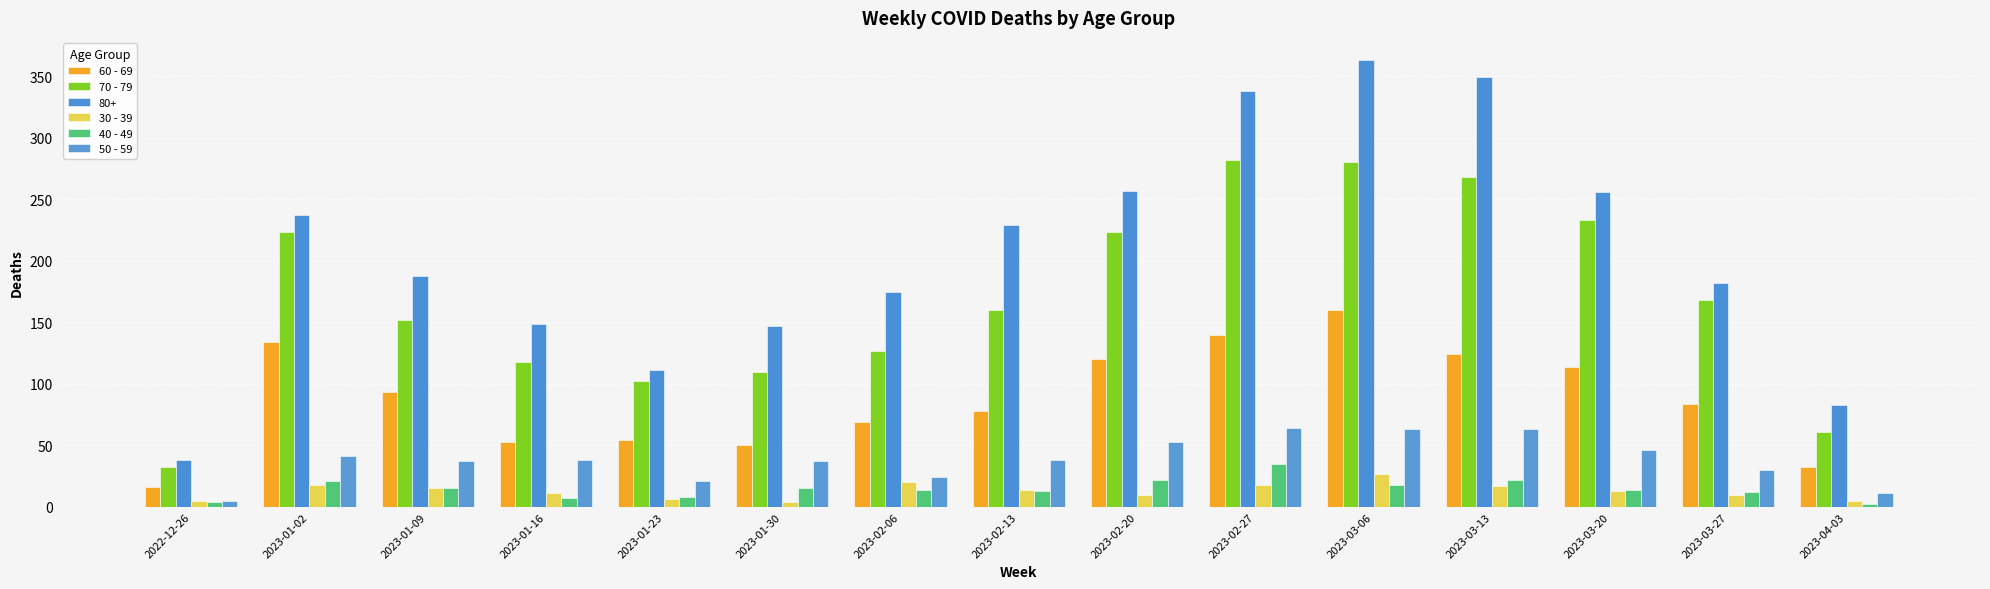

Count the number of data series in this chart.

6